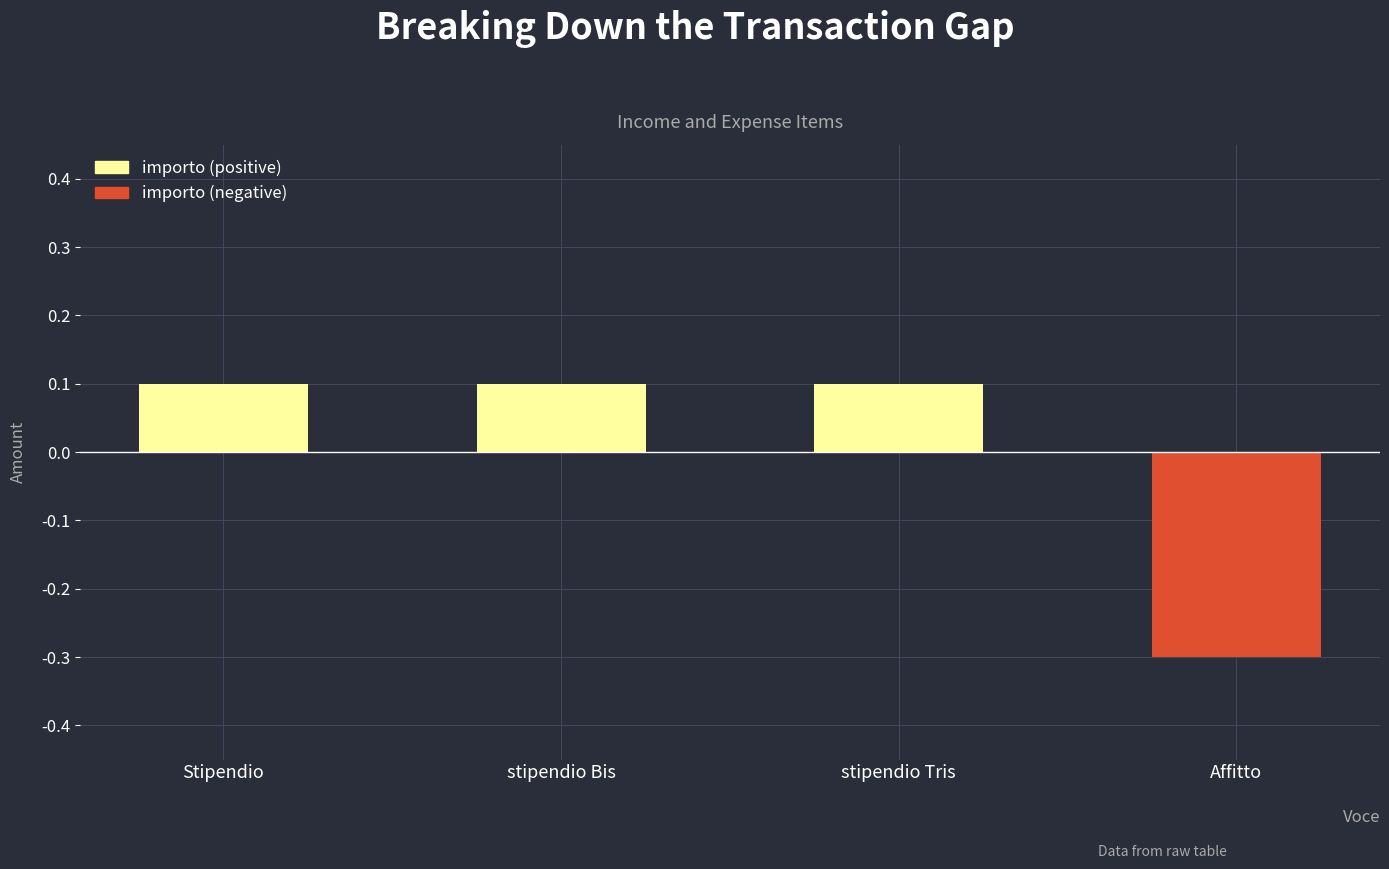

How many distinct data groups are displayed?

2